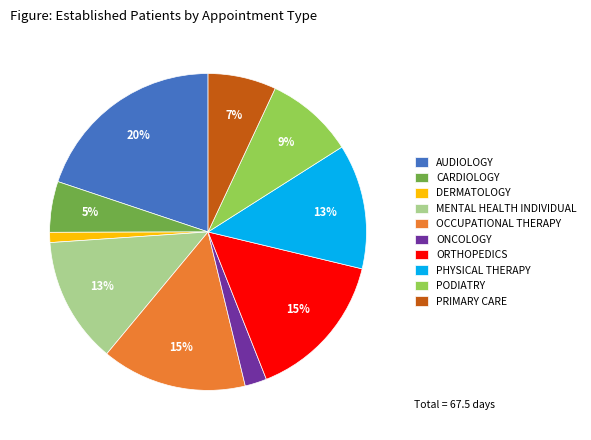

To the nearest percent, what portion does ONCOLOGY represent?

2%